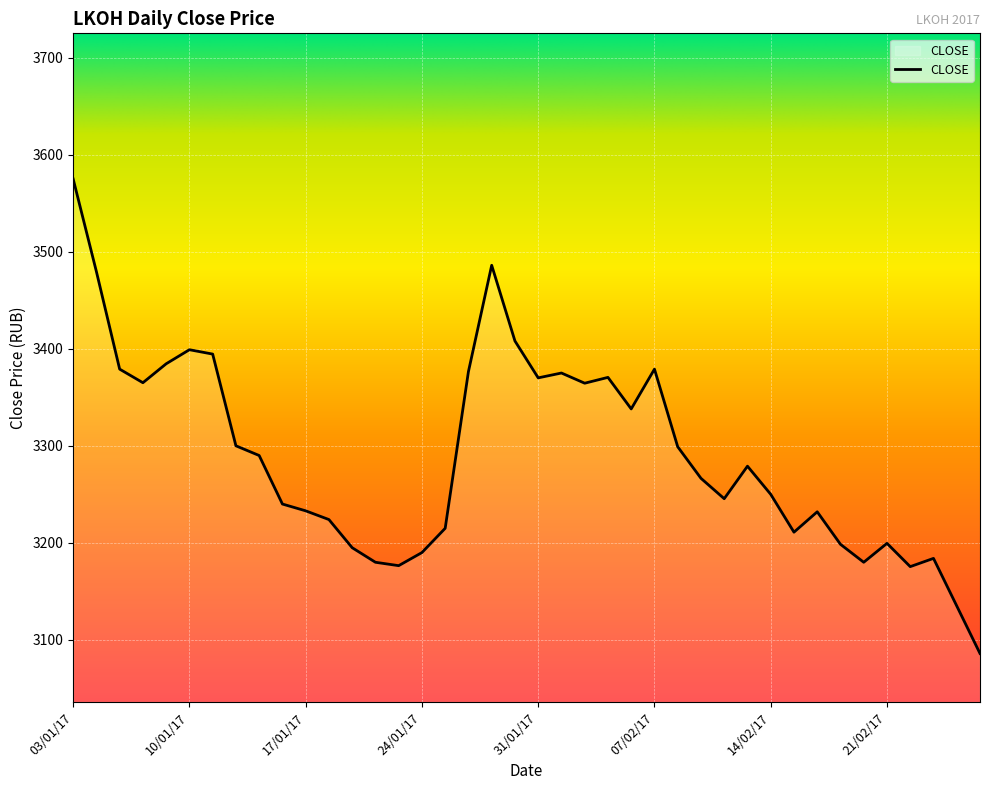

What is the difference between the maximum and minimum values?

489.0